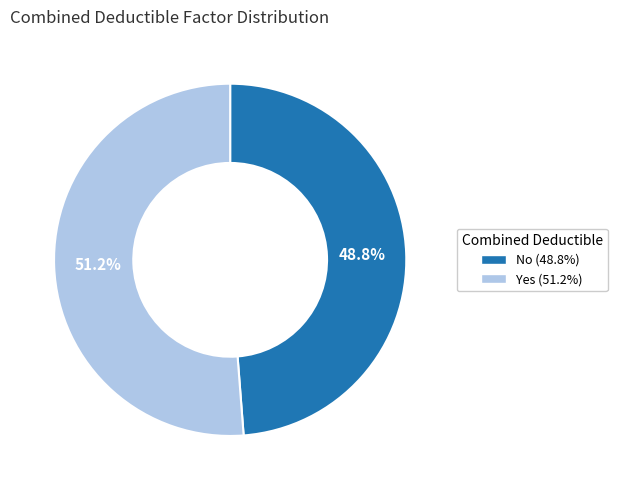

Which category has the smallest portion of the pie?

No